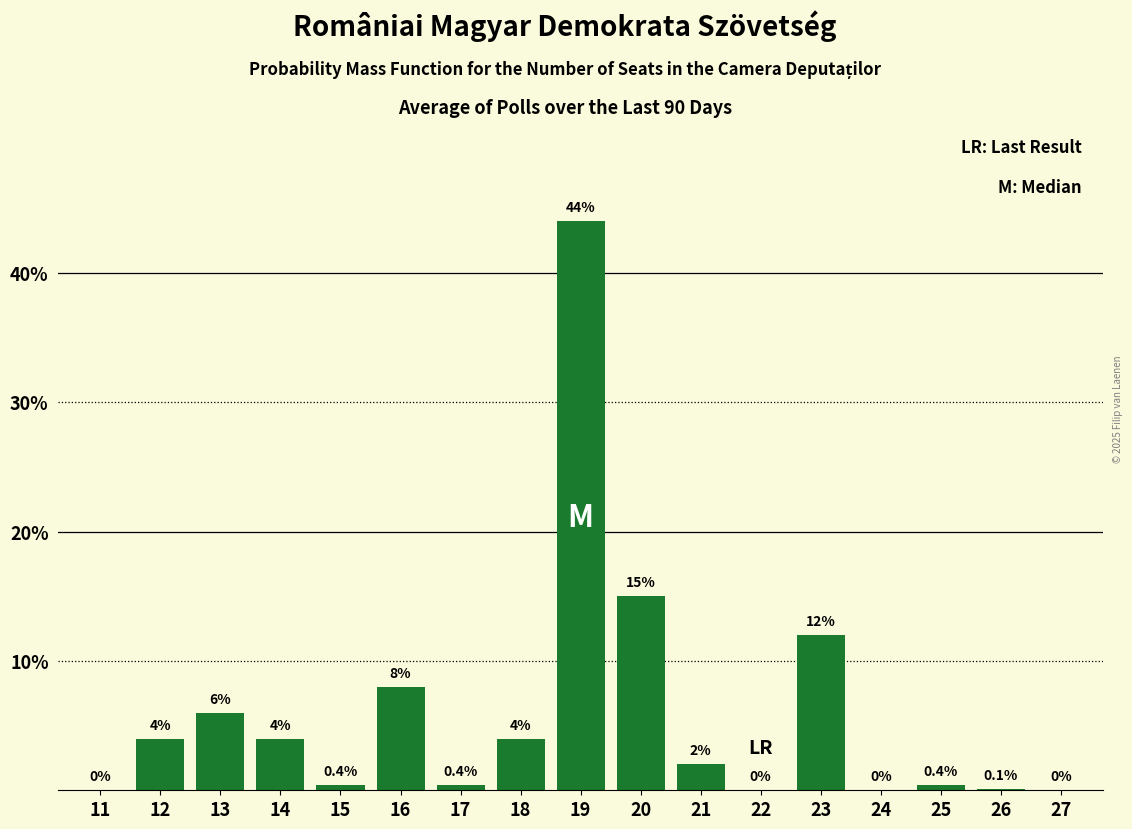

Reading left to right, list all the values displayed in this chart.

11=0.0	12=4.0	13=6.0	14=4.0	15=0.4	16=8.0	17=0.4	18=4.0	19=44.0	20=15.0	21=2.0	22=0.0	23=12.0	24=0.0	25=0.4	26=0.1	27=0.0